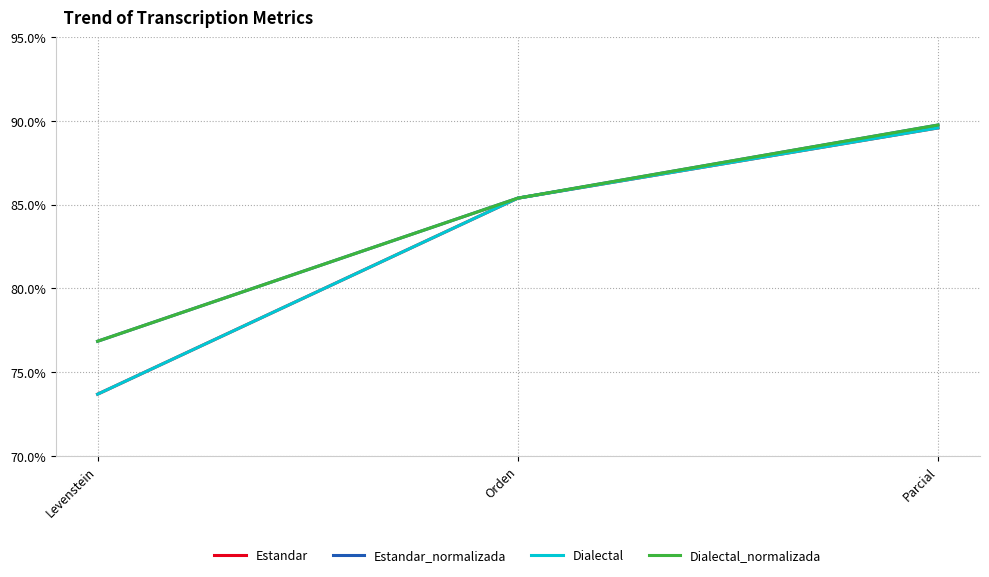

Does the chart display data point markers on the line(s)?

No